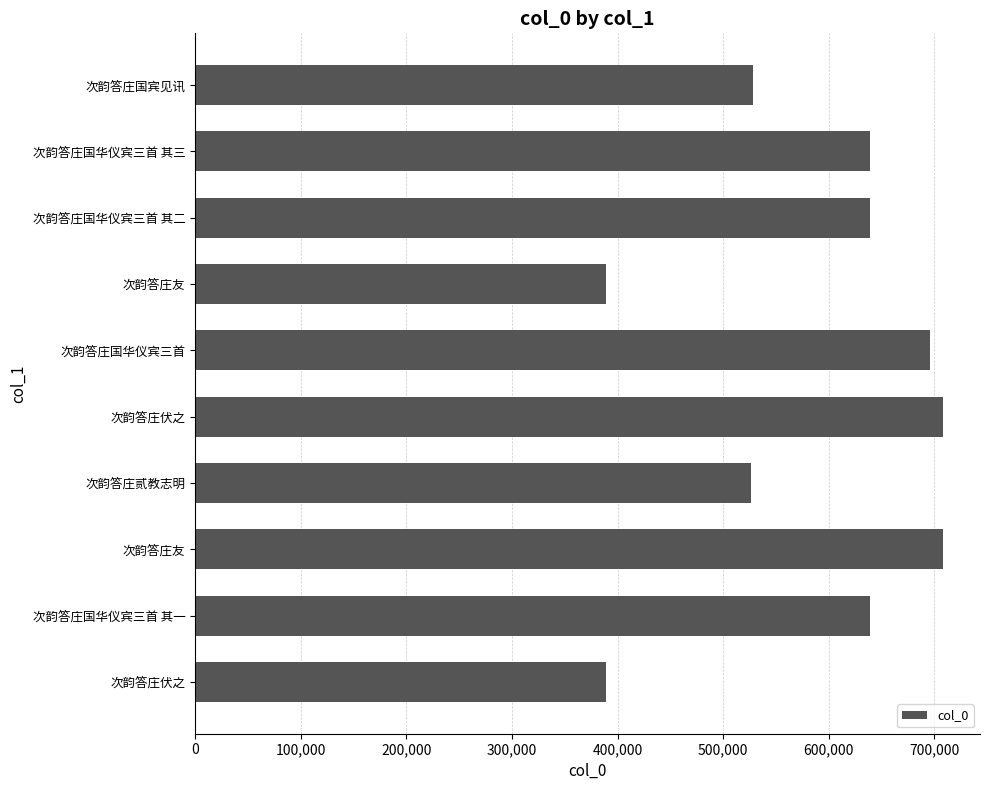

How many bars are there in total?

10